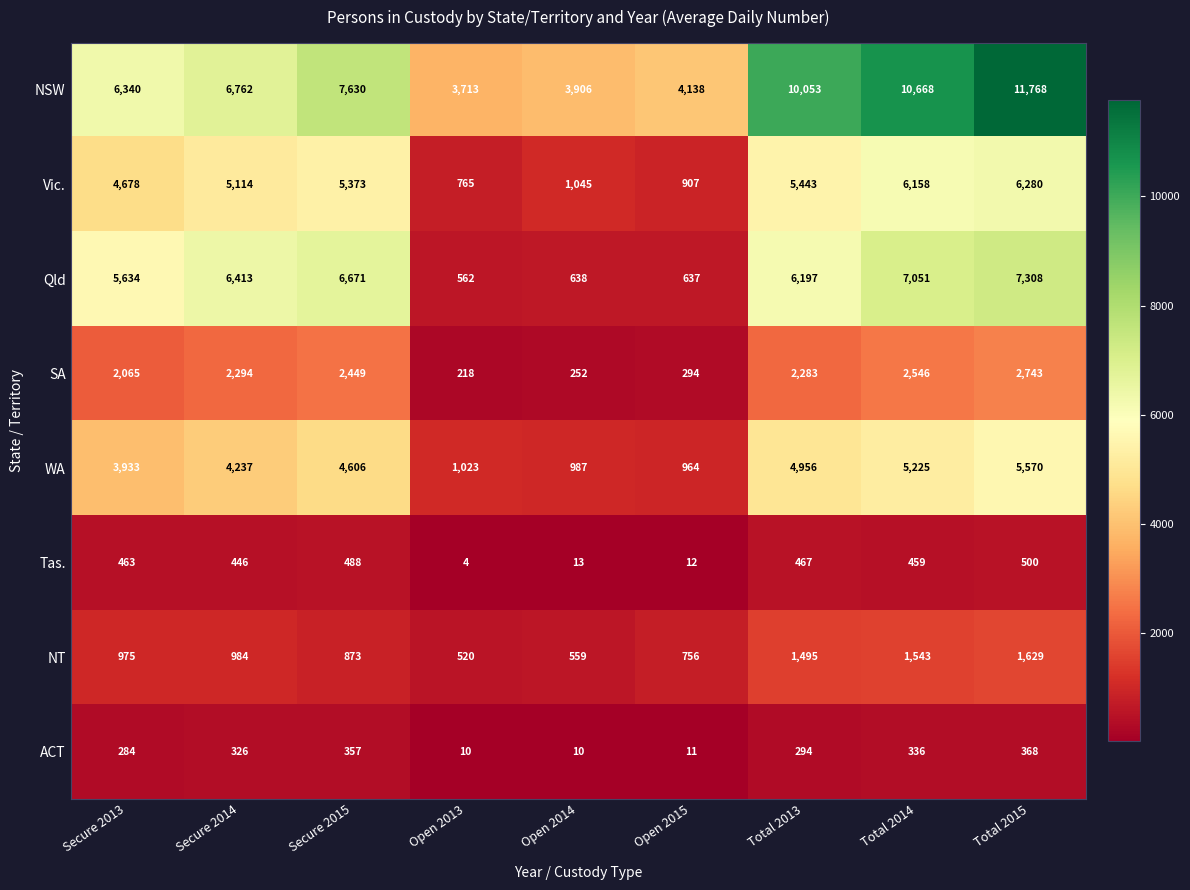

Which category has the lowest value in the WA series?

Open 2015